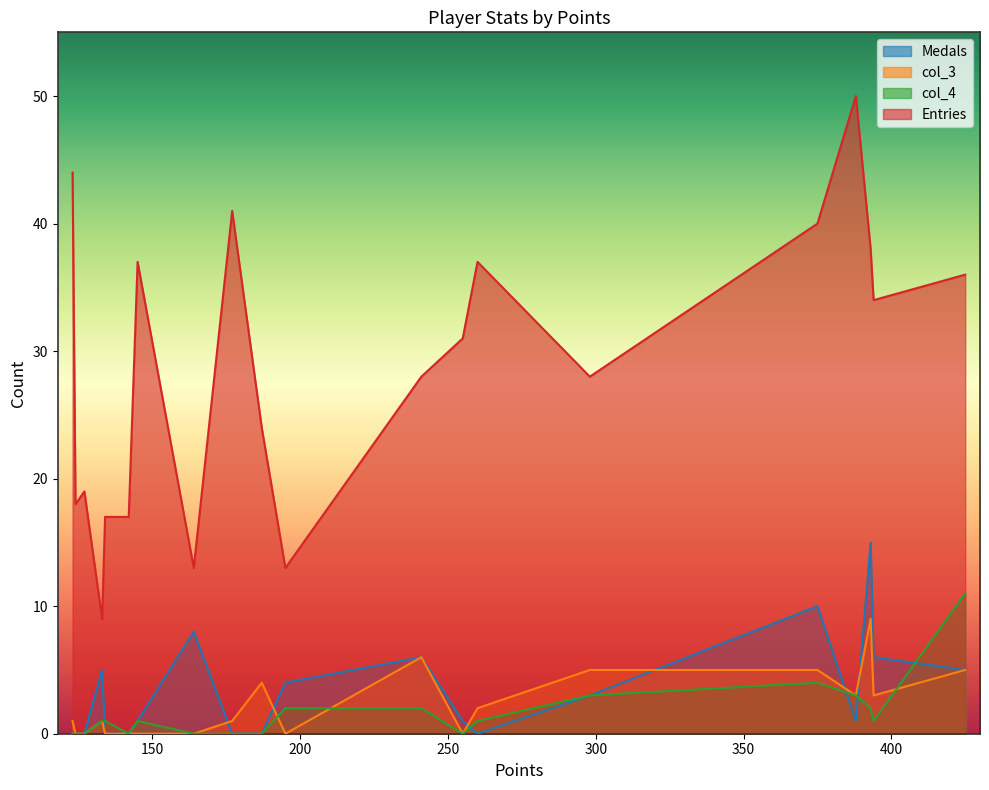

Which series has the largest range (max minus min)?

Entries